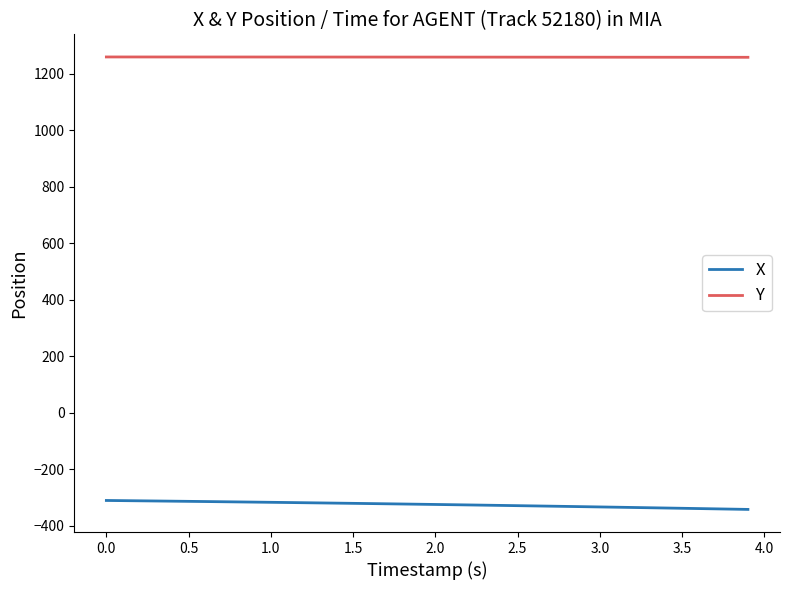

True or false: X and Y intersect in this chart.

False